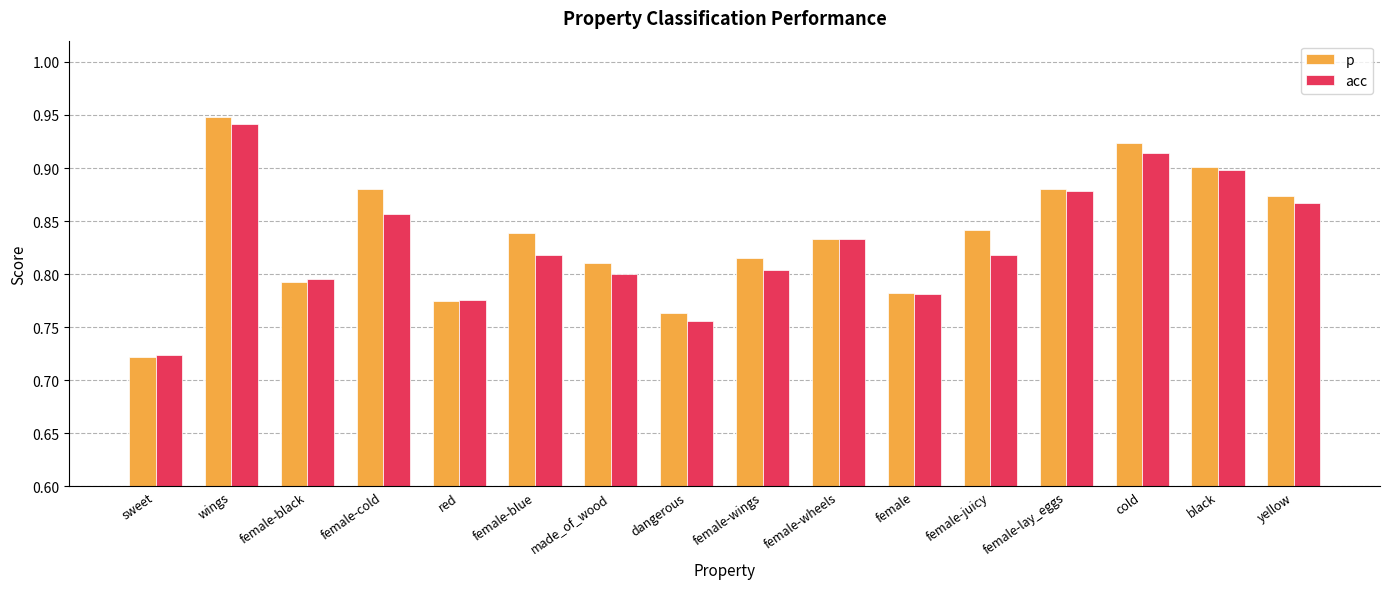

Is it true that acc equals 1.2 at yellow?

False